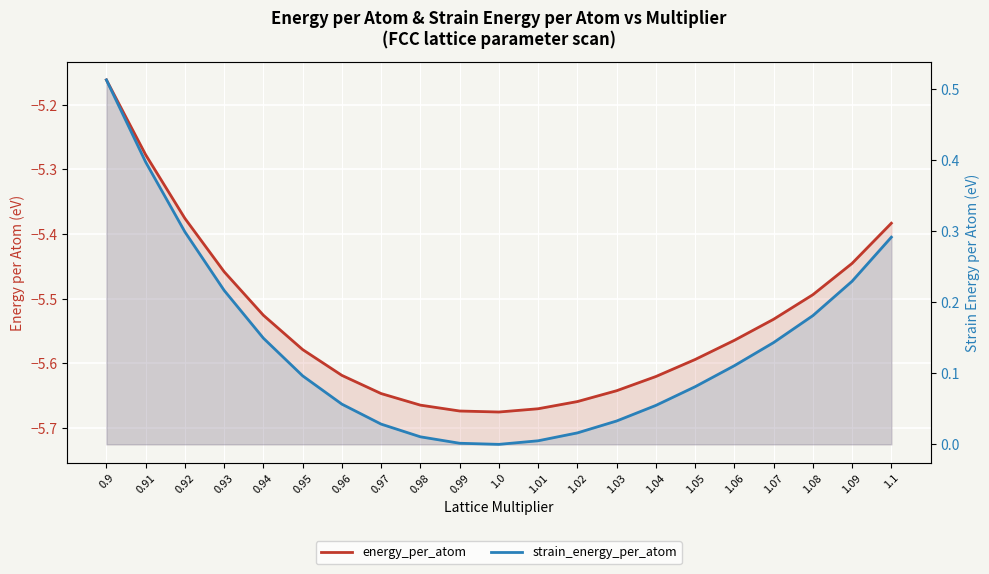

Reading left to right, what are all the values shown in this chart?

energy_per_atom: -5.2	-5.3	-5.4	-5.5	-5.5	-5.6	-5.6	-5.6	-5.7	-5.7	-5.7	-5.7	-5.7	-5.6	-5.6	-5.6	-5.6	-5.5	-5.5	-5.4	-5.4
strain_energy_per_atom: 0.5	0.4	0.3	0.2	0.1	0.1	0.1	0.0	0.0	0.0	0.0	0.0	0.0	0.0	0.1	0.1	0.1	0.1	0.2	0.2	0.3